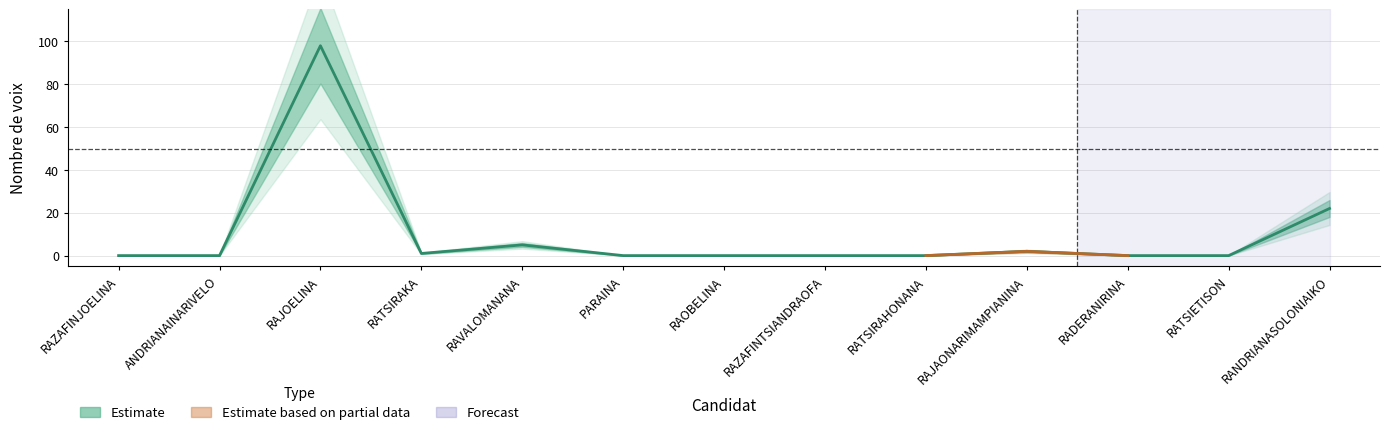

What is the sum of all values?

128